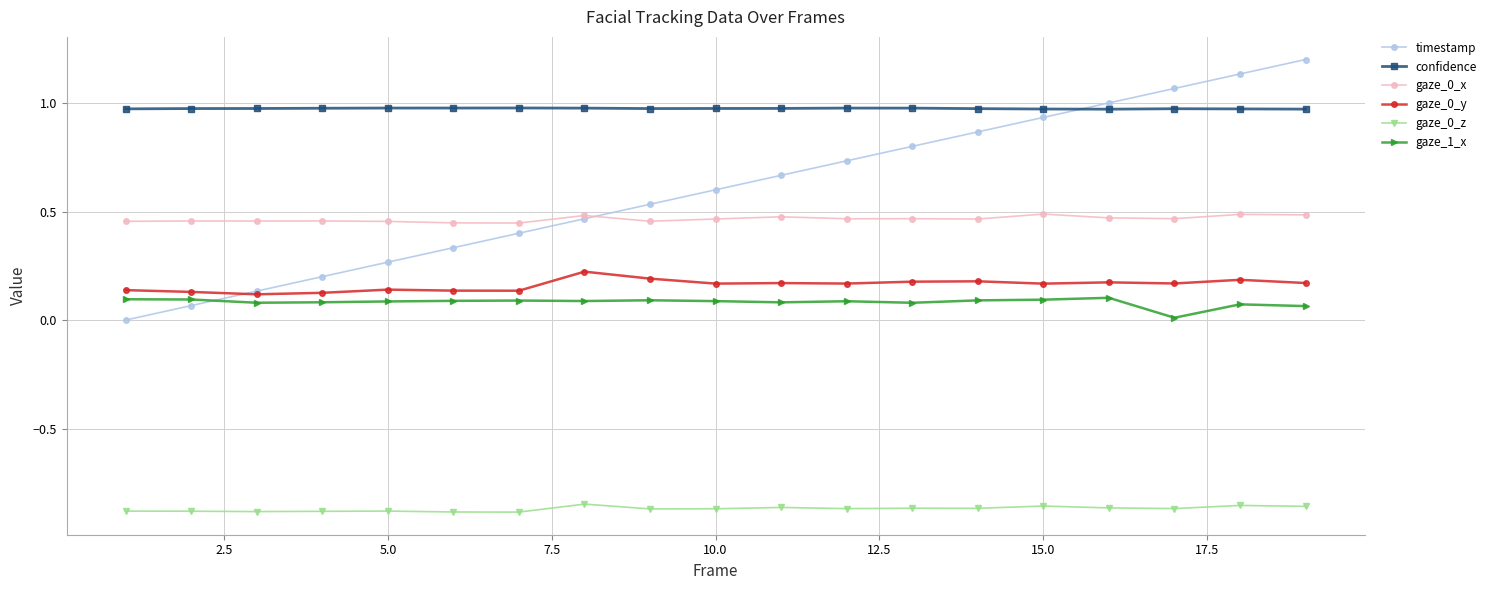

Which series has the largest range (max minus min)?

timestamp